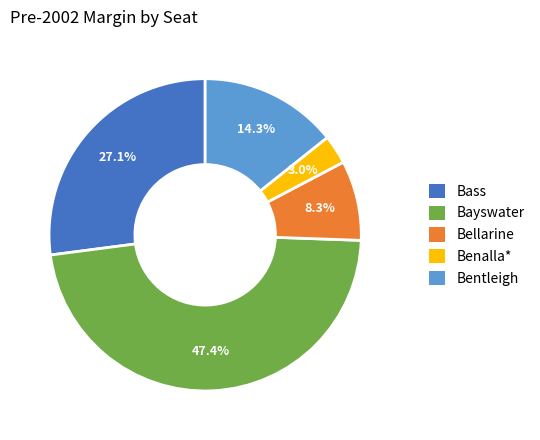

How many slices are in this pie chart?

5